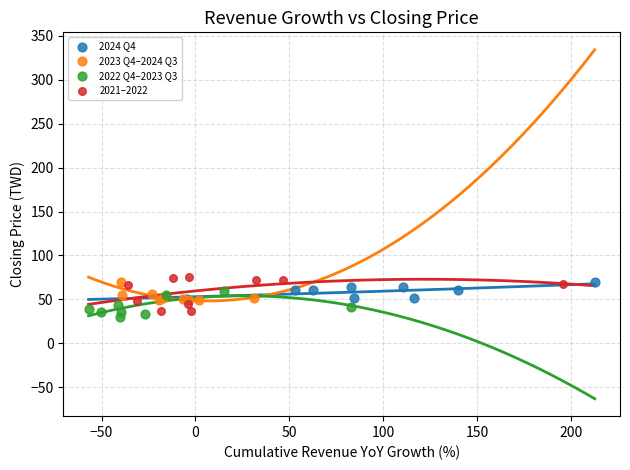

Which series contains the lowest Y value?

2022 Q4–2023 Q3